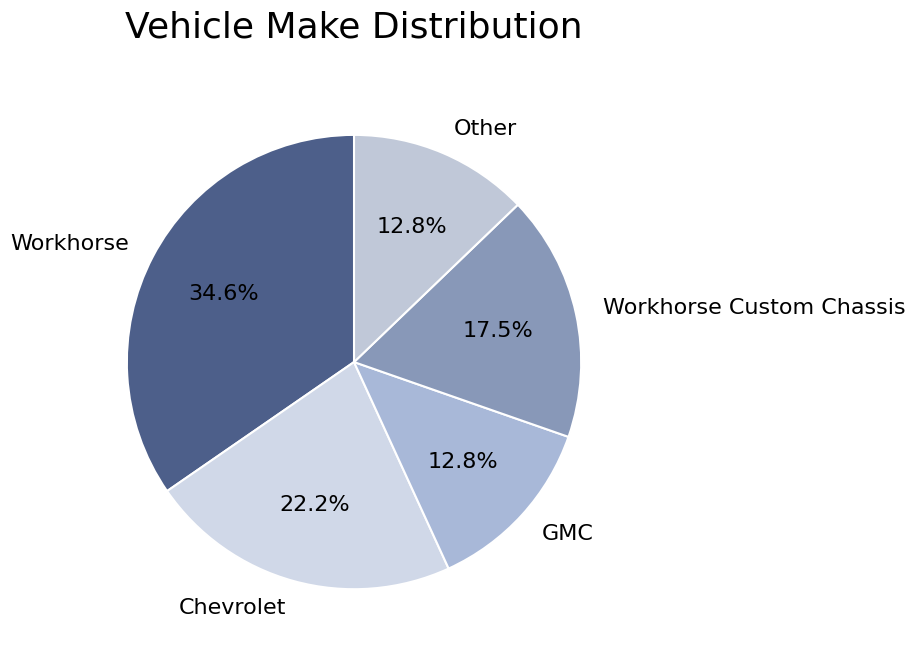

Approximately how many times larger is the value at Workhorse compared to GMC?

2.7